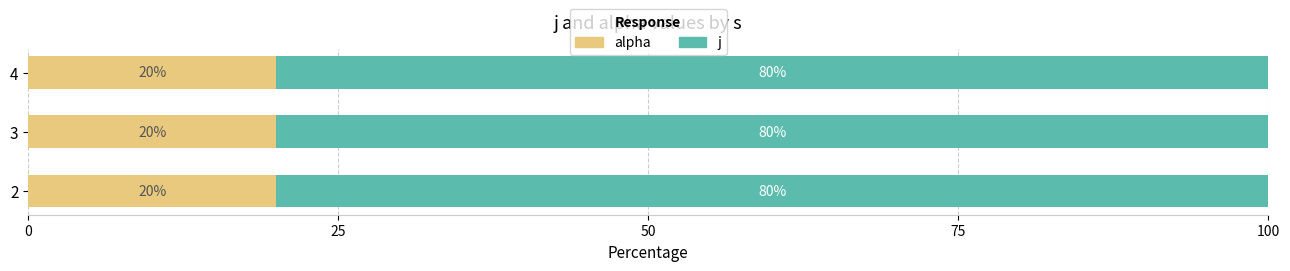

What is the maximum value for alpha?

20